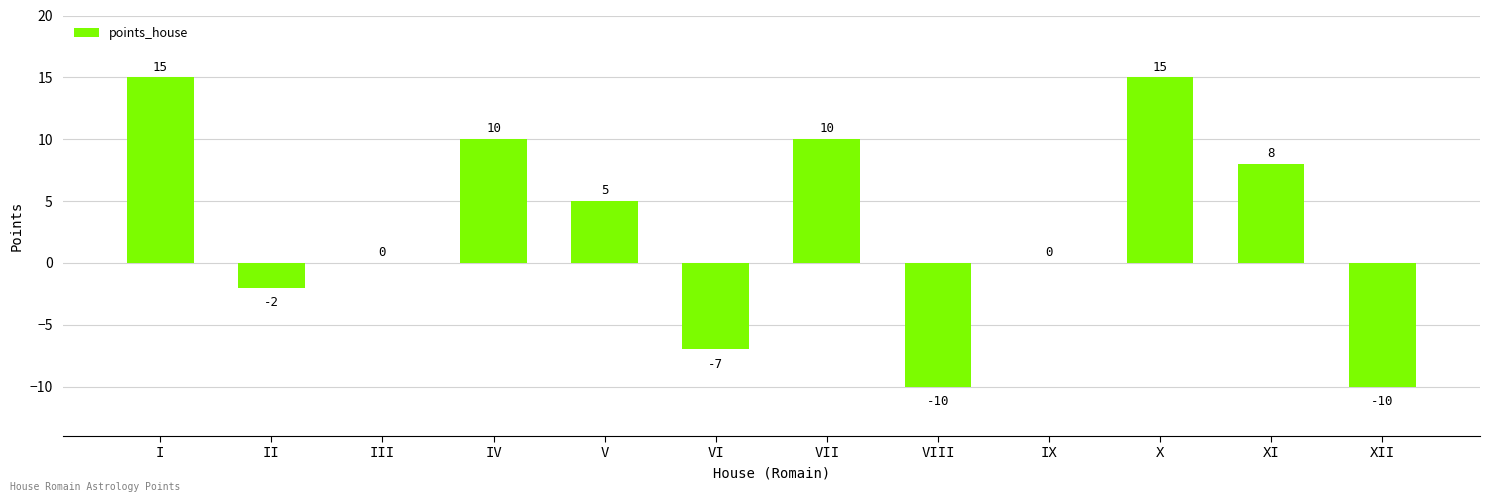

What is the ratio of the value at I to the value at IV?

1.5